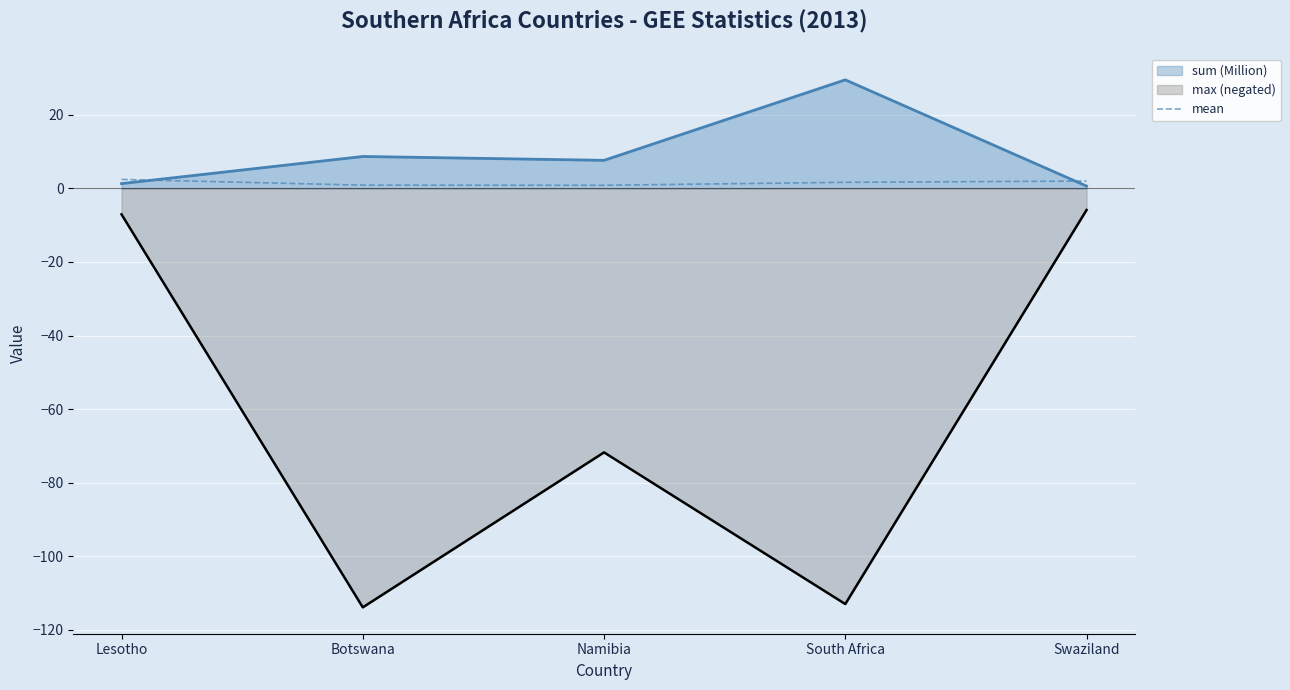

What is the difference between the maximum and minimum values?

1.6